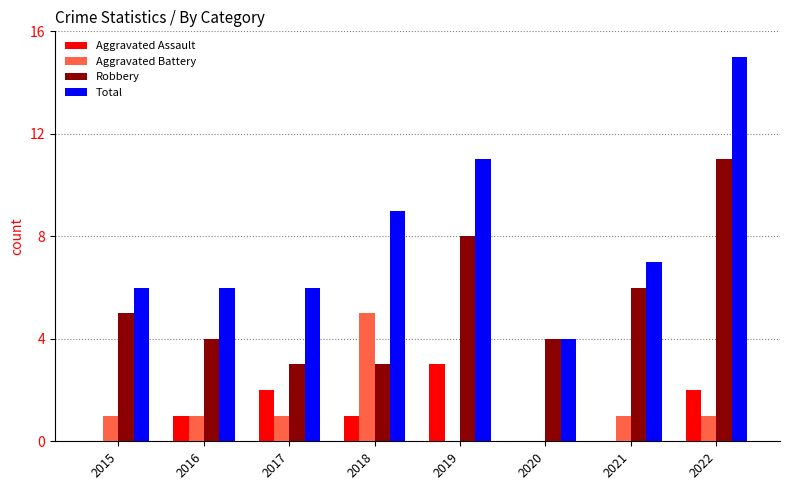

Which category has the highest value in the Aggravated Assault series?

2019